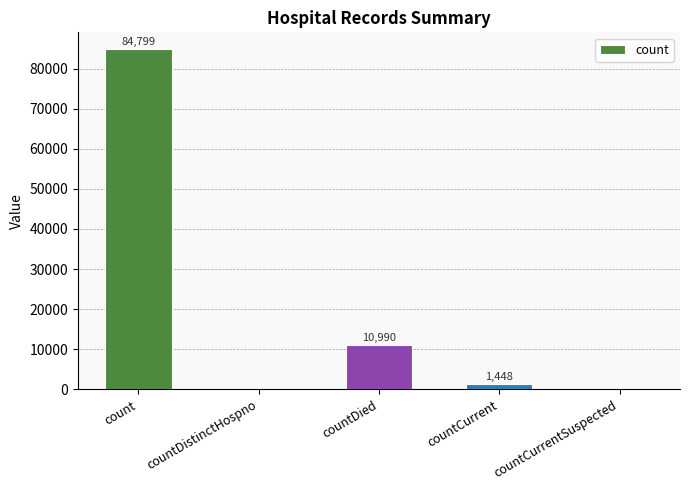

What is the maximum value shown in the chart?

84799